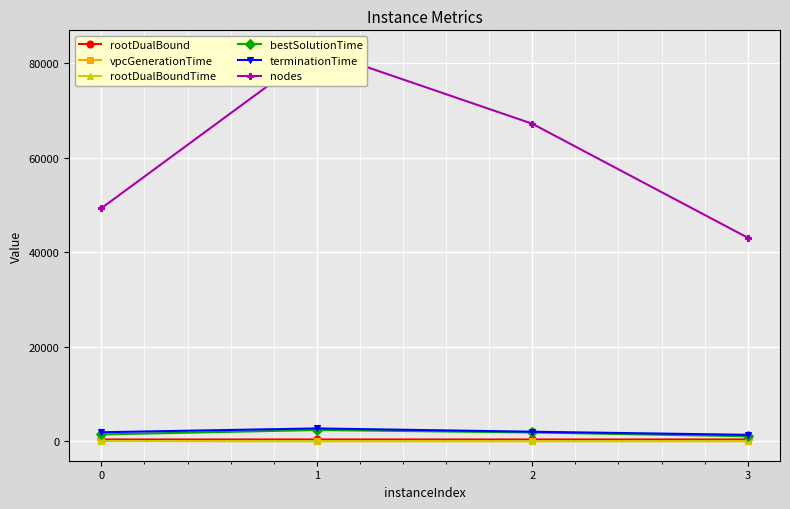

What is the difference between the nodes values at 0 and 2?

17896.0